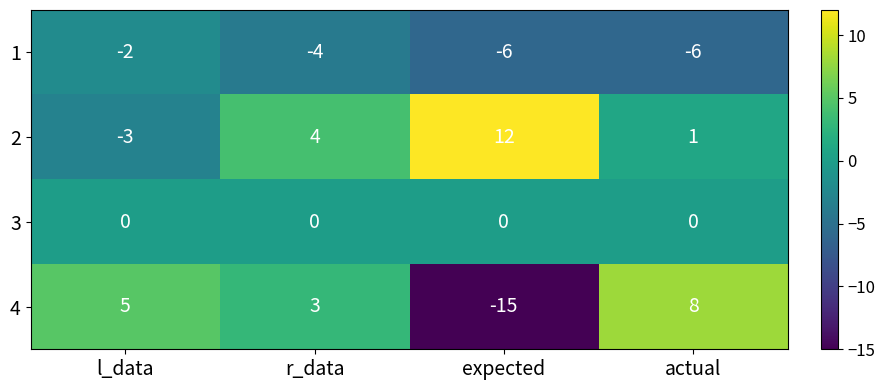

Count the 1 values in the range -6 to -2.

4